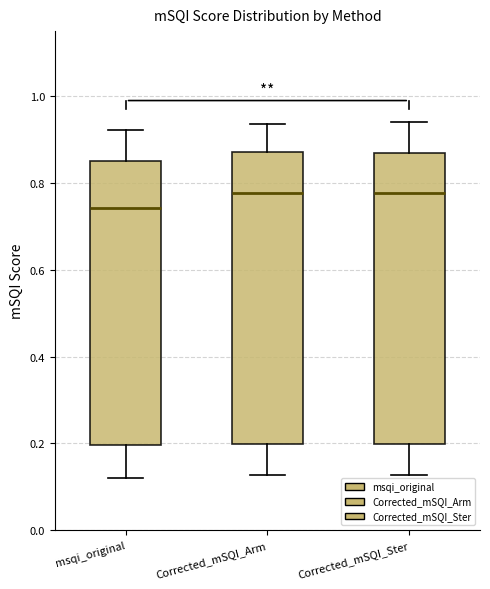

Reading left to right, transcribe this box plot: for each box, give where its median line is, the range the box spans, and where its two whiskers end, as read against the y-axis. The values are not printed on the chart, so give them approximately, as read against the axis.

msqi_original: median 0.74, box 0.20 to 0.86, whiskers 0.12 to 0.92
Corrected_mSQI_Arm: median 0.78, box 0.20 to 0.88, whiskers 0.12 to 0.94
Corrected_mSQI_Ster: median 0.78, box 0.20 to 0.86, whiskers 0.12 to 0.94